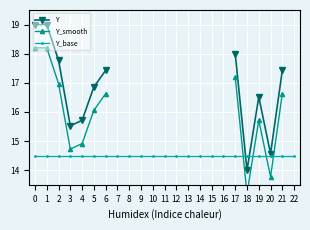

The Y series shows 23.3 at 6. True or false?

False